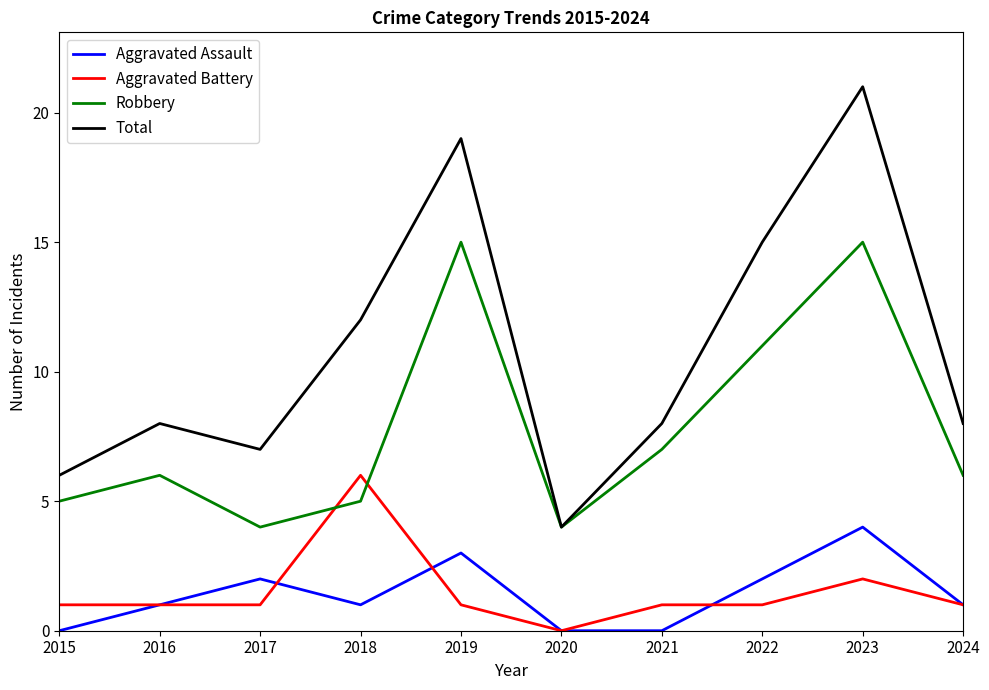

How many lines are shown in the chart?

4